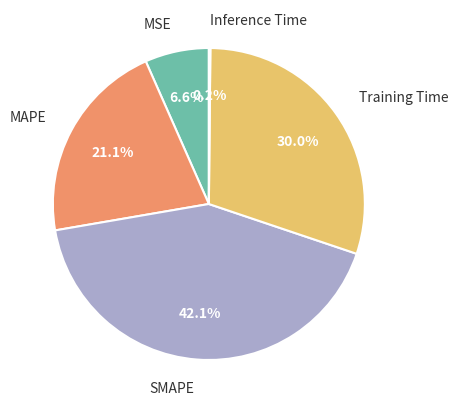

What percentage is NOT represented by Training Time?

70.0%